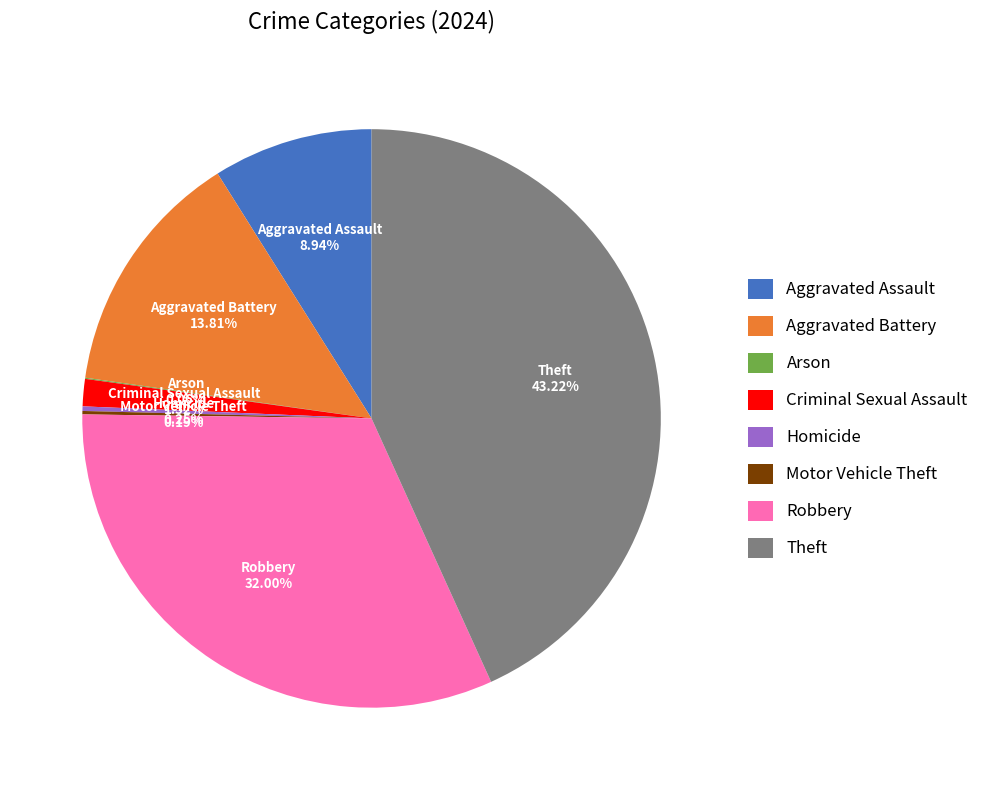

Is the sum of Robbery and Criminal Sexual Assault greater than half?

No